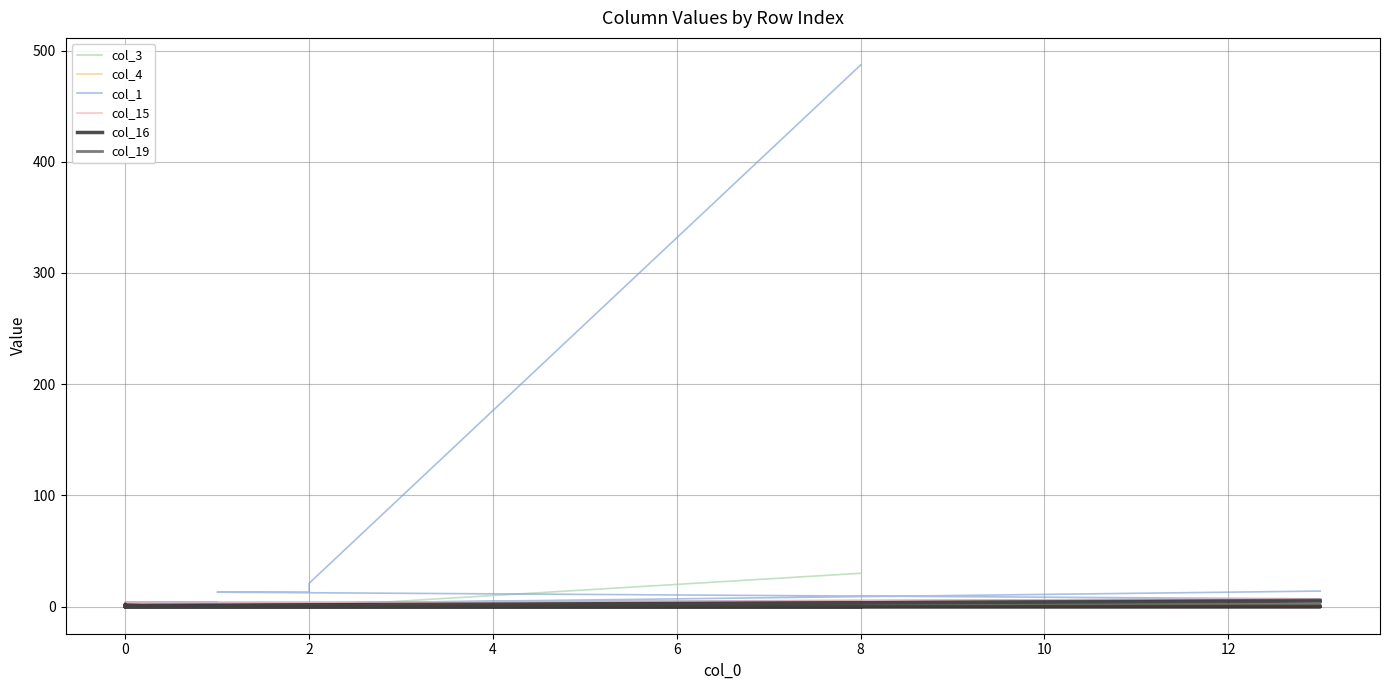

Count the col_19 values in the range 0 to 1.

18